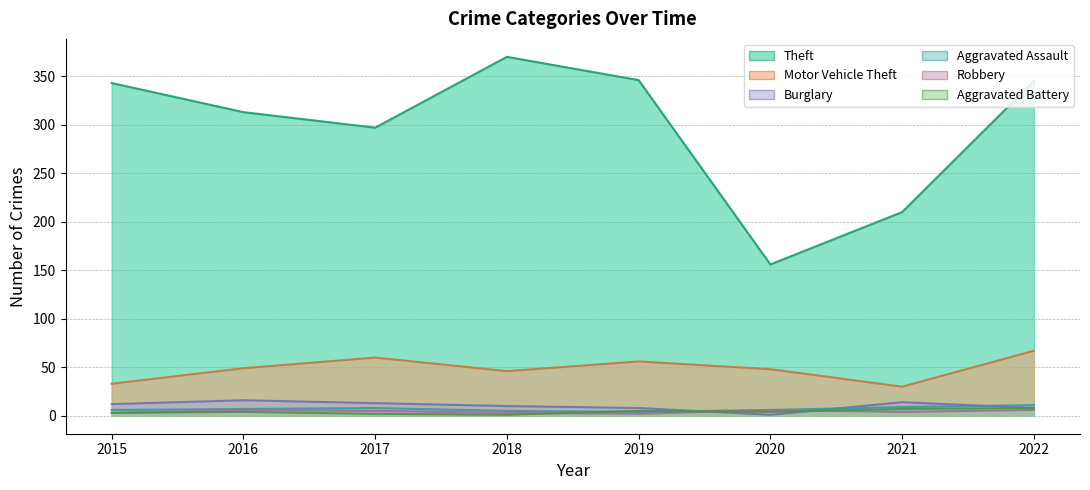

How many data points in Aggravated Battery are less than 4?

3